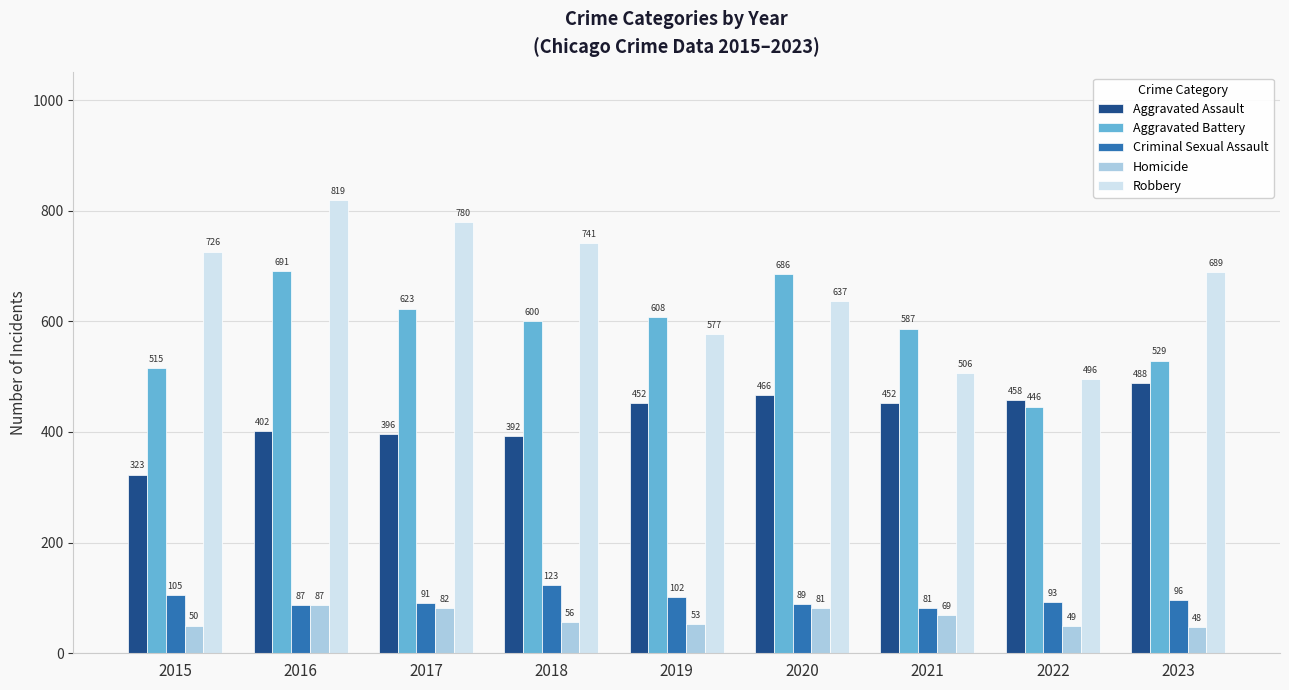

What is the greatest value displayed?

819